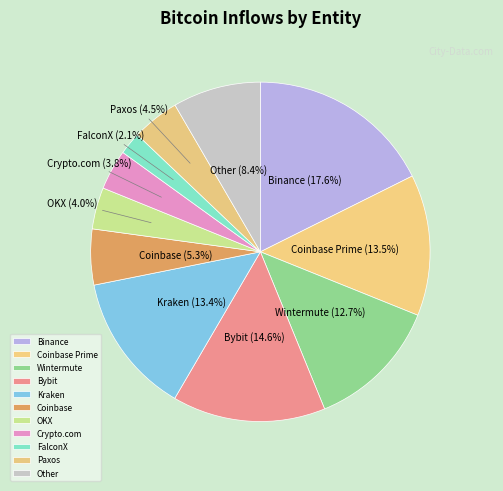

Does FalconX account for over 50% of the chart?

No